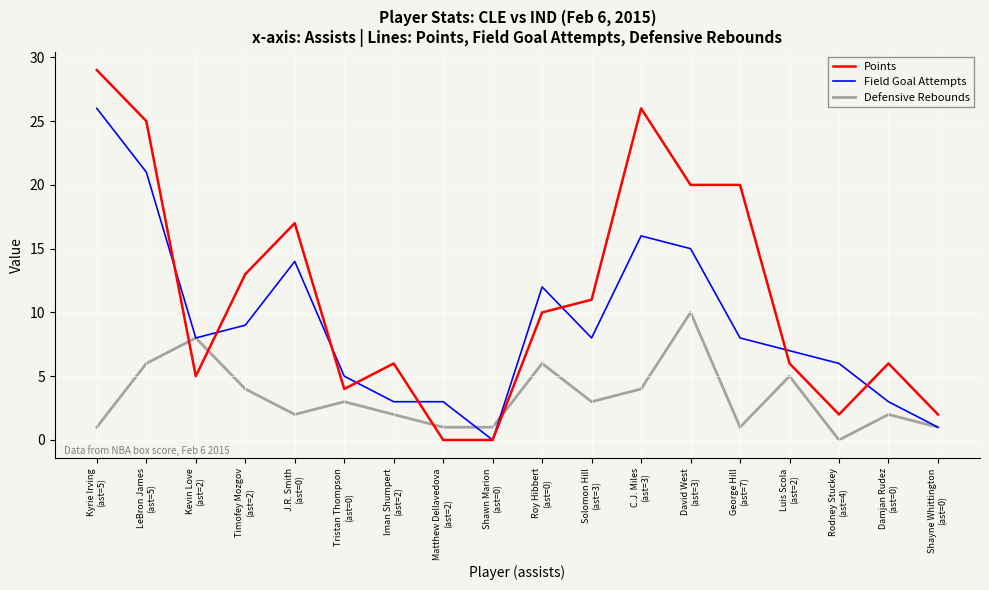

Which series has the widest spread of values?

Points